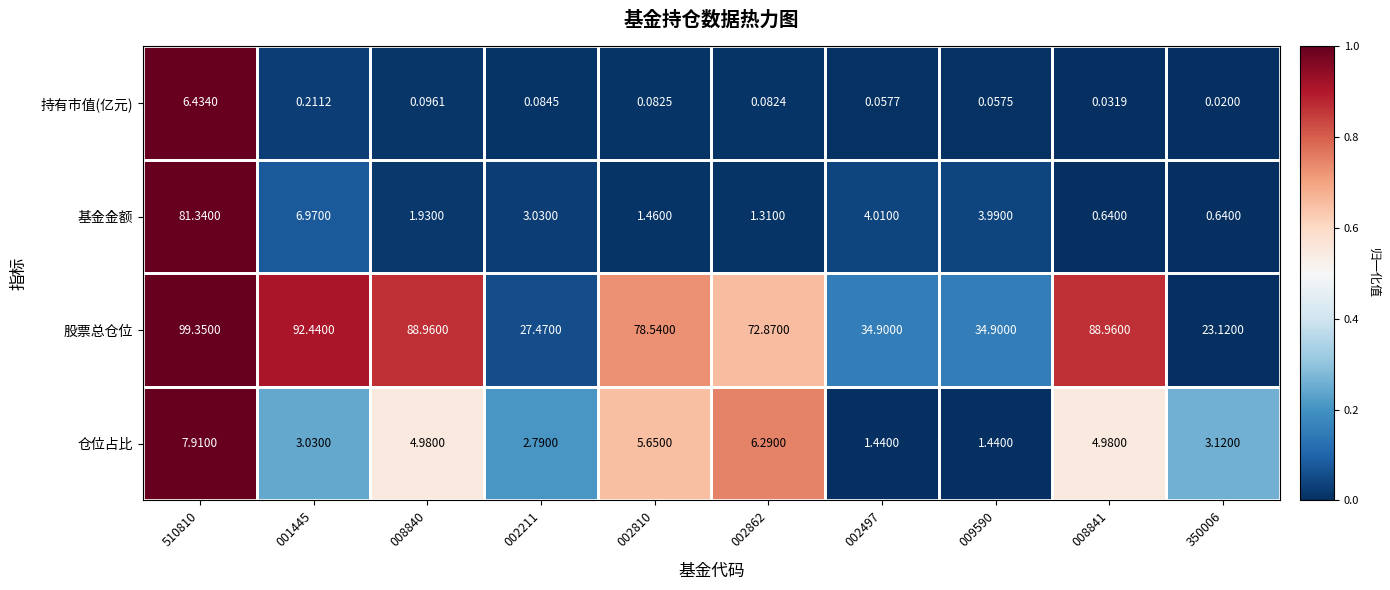

How many distinct data groups are displayed?

4